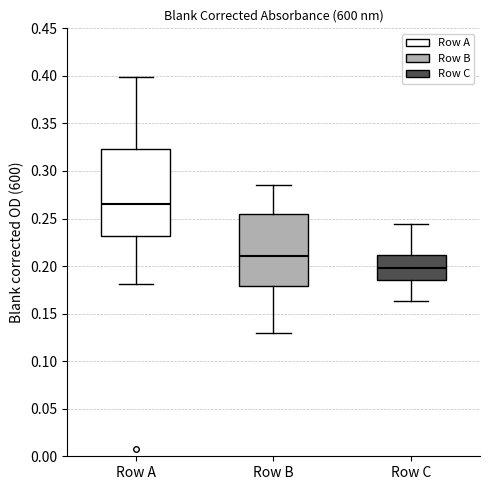

Where is the upper edge of the box for Row A on the y-axis? The values are not printed on the chart, so give them approximately, as read against the axis.

0.325